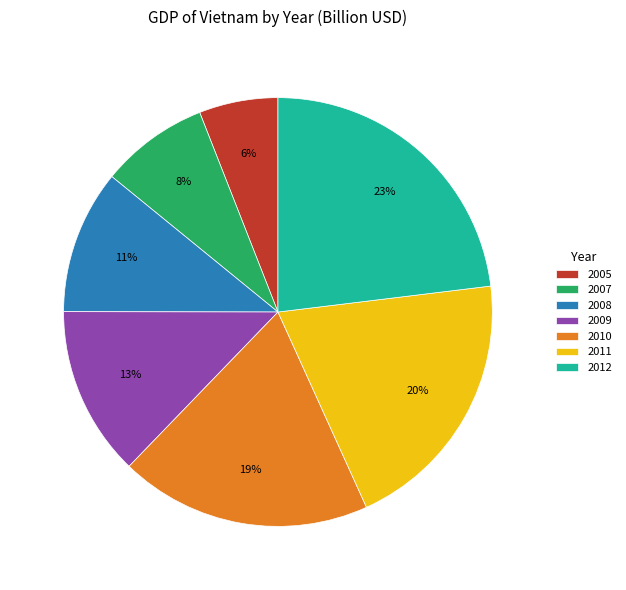

Between 2011 and 2008, which is larger?

2011